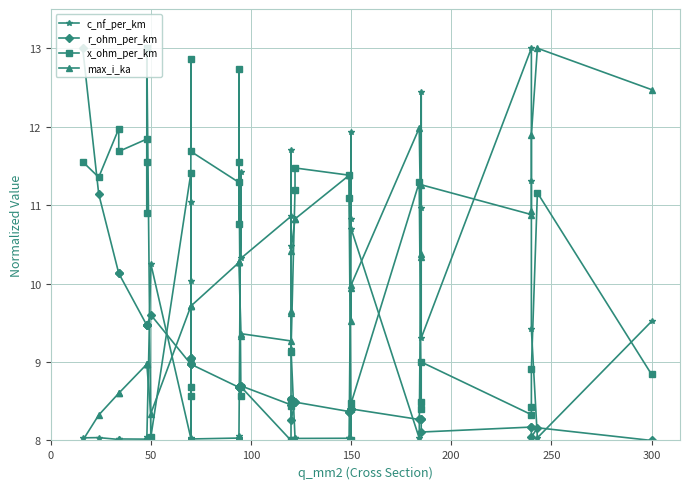

How many distinct data groups are displayed?

4